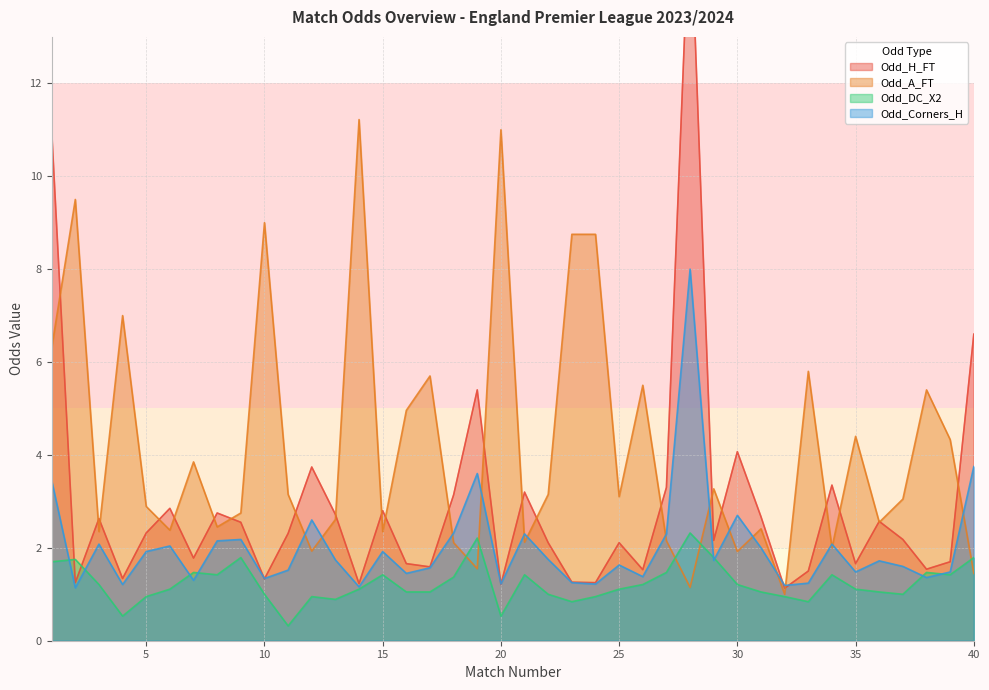

Which category has the highest value across all series?

28